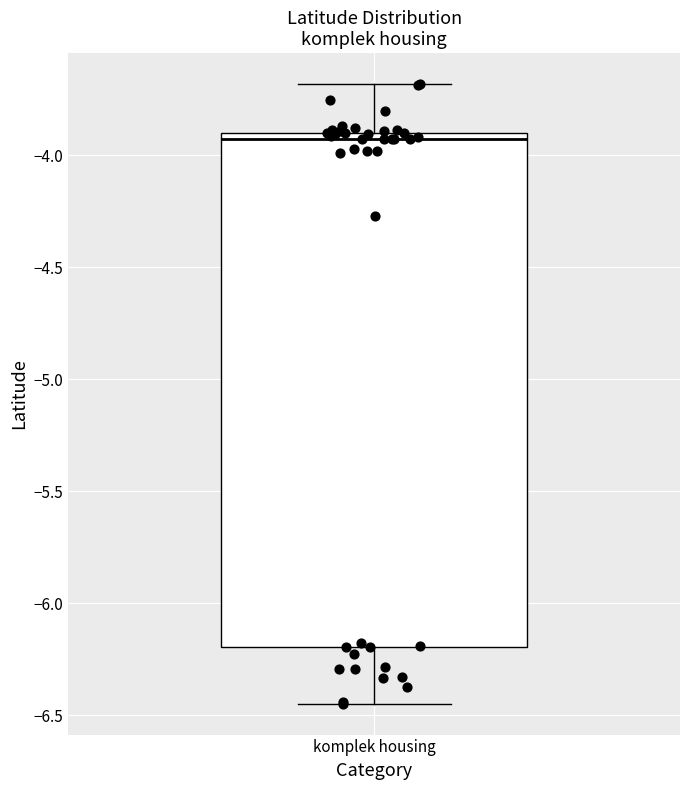

Read this box plot against the y-axis: the position of the median line, the range covered by the box, and the ends of both whiskers. The values are not printed on the chart, so give them approximately, as read against the axis.

median -3.95, box -6.20 to -3.90, whiskers -6.45 to -3.70